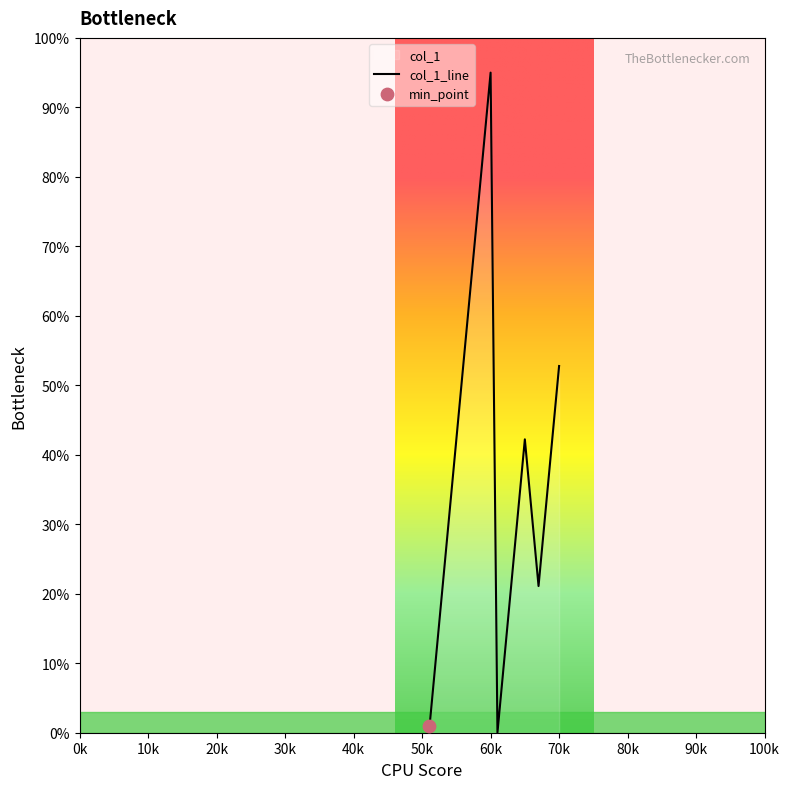

Which category has the highest value in the col_1_line series?

60k